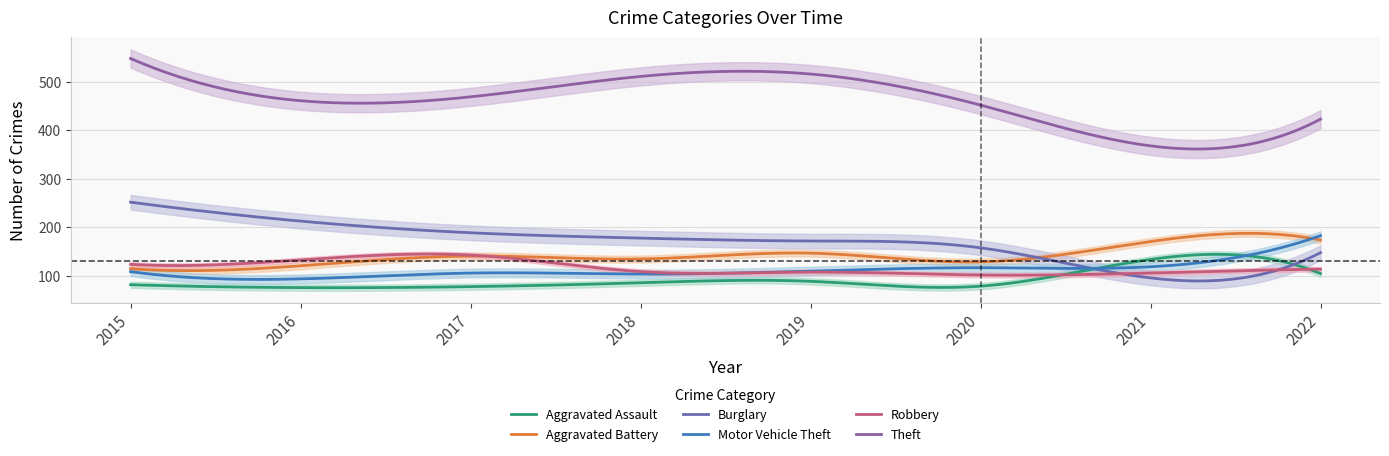

Is this an area chart (filled region under the line)?

No